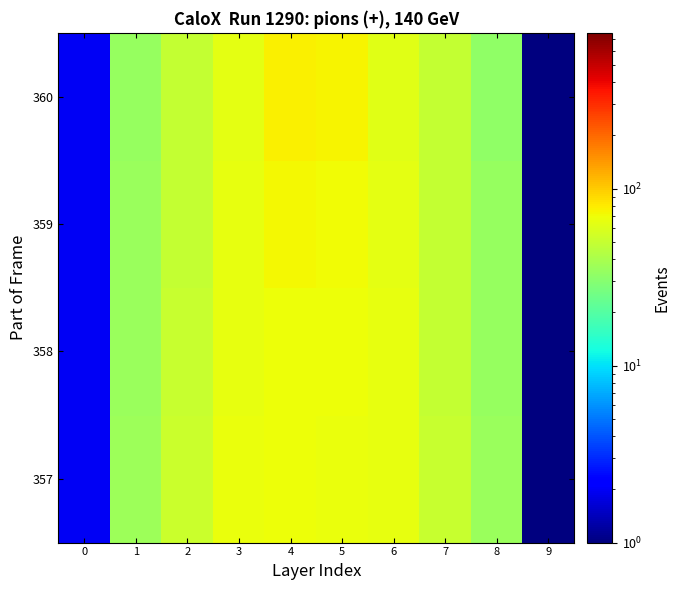

What is the spread (max minus min) of values at 8?

2